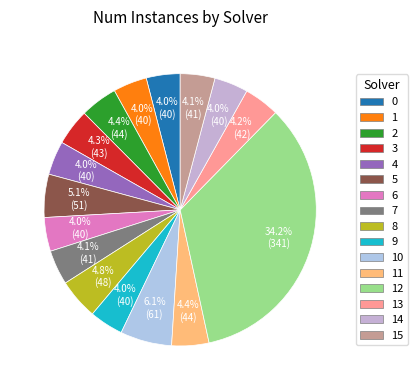

To the nearest percent, what is the average slice percentage?

6%